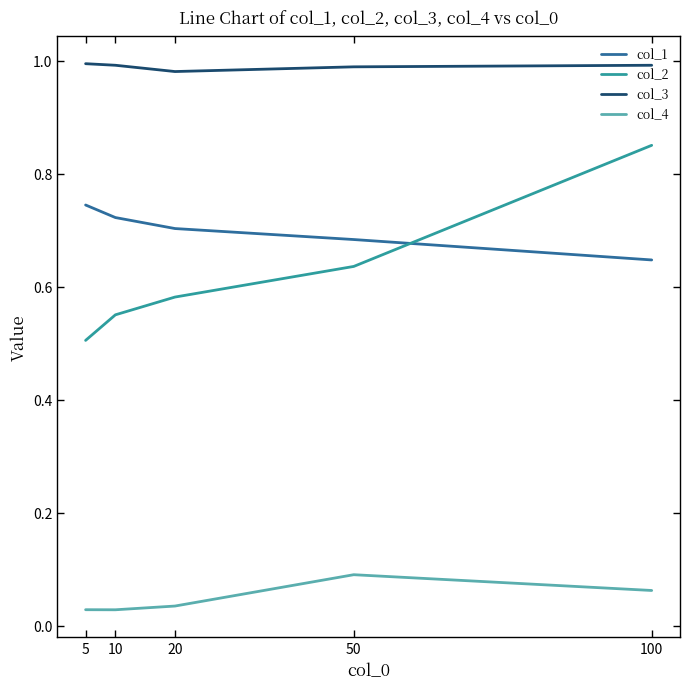

Between 5 and 50, which series saw the biggest shift?

col_2